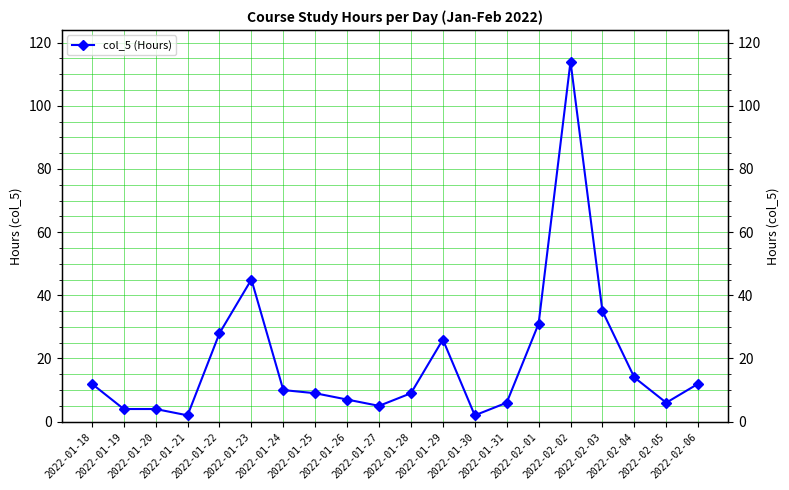

What is the value of the 10th point from the left?

5